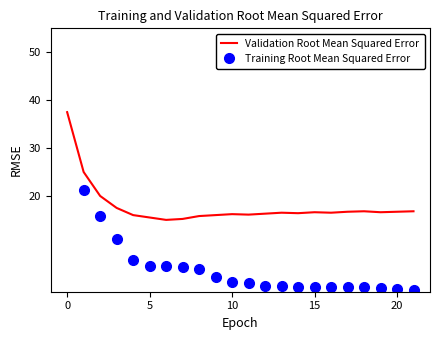

The value of Training Root Mean Squared Error at 8 is 6.4. True or false?

False